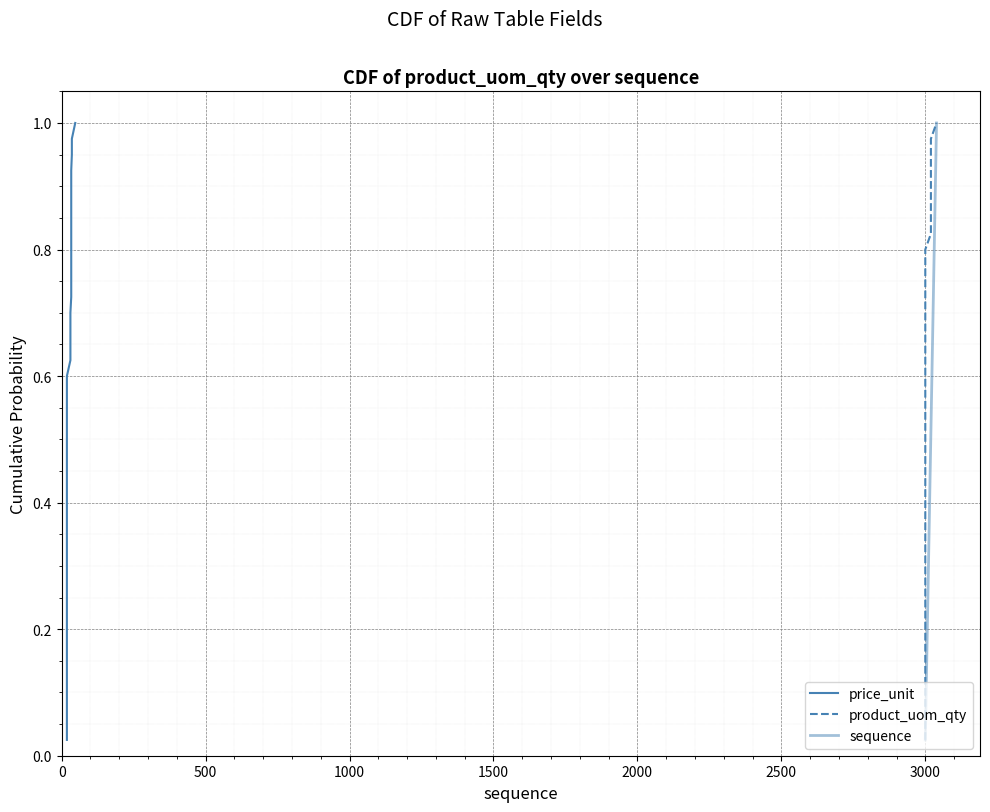

The product_uom_qty series shows 0.1 at 8. True or false?

False